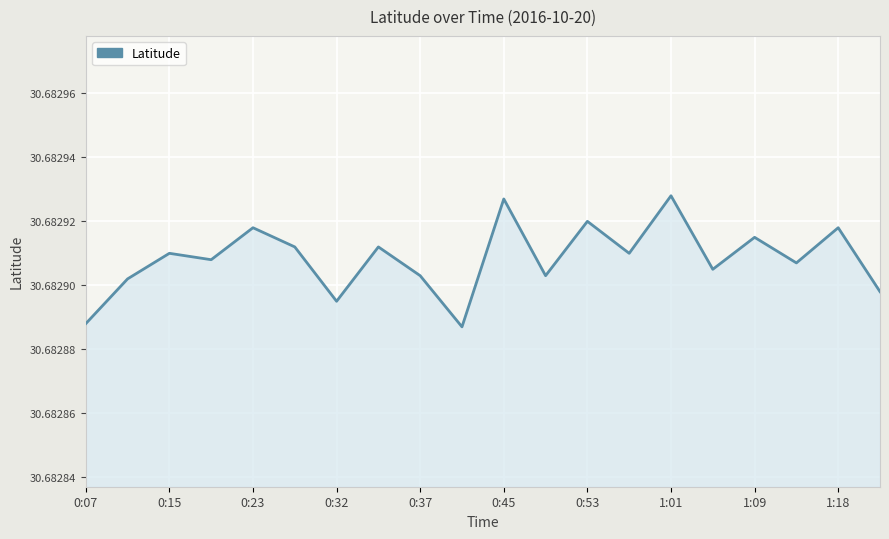

How many lines are shown in the chart?

1